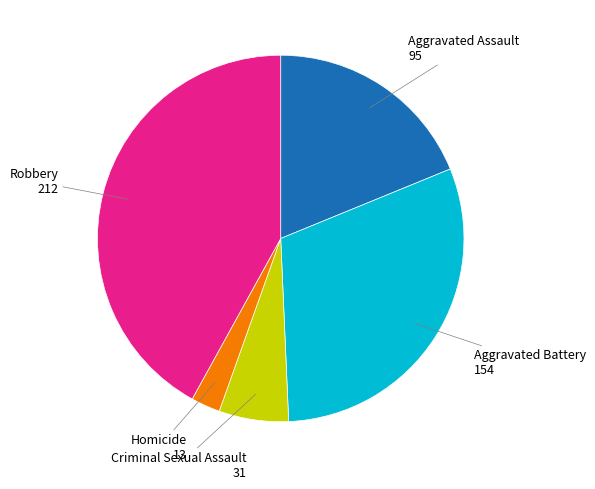

Count the number of slices in the pie.

5